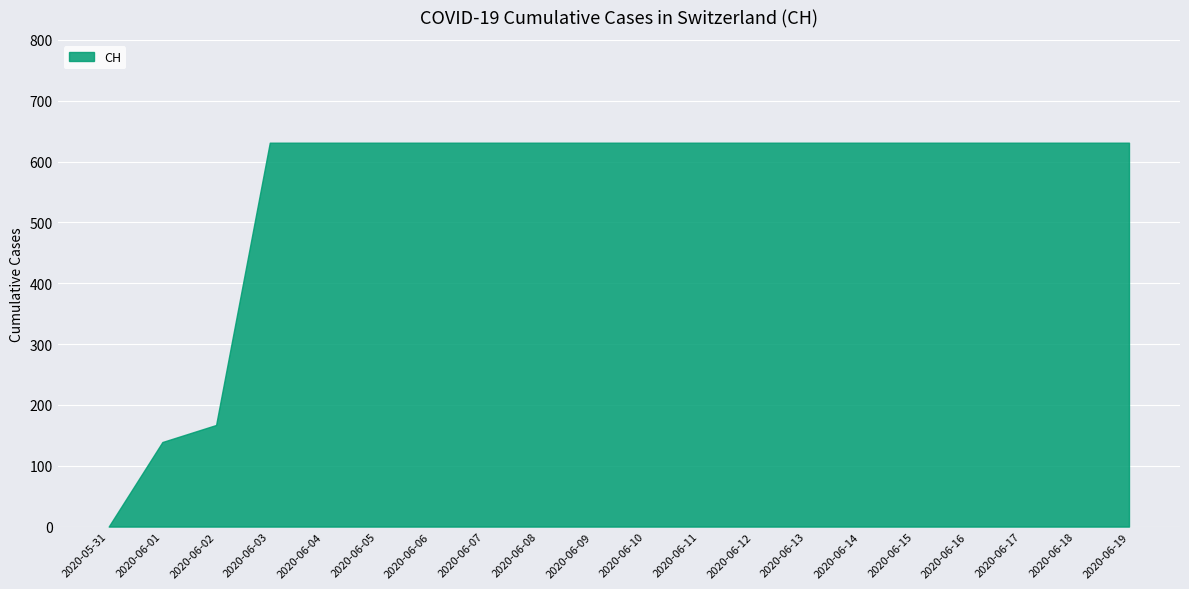

Does the chart have visible grid lines?

Yes